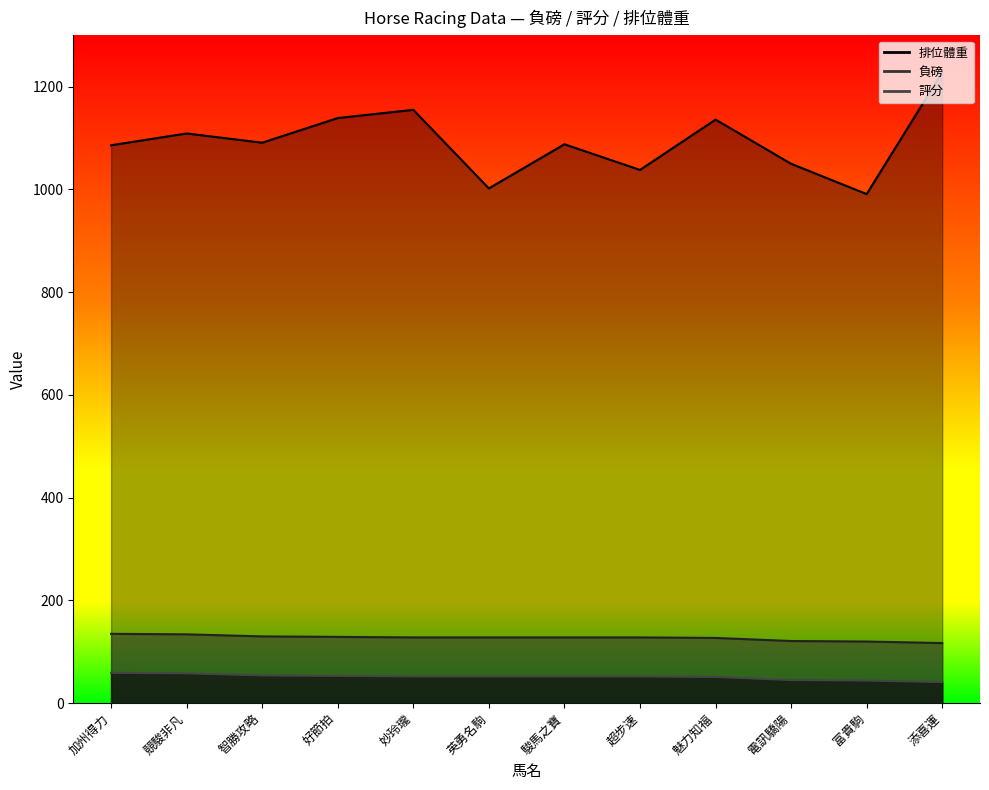

What is the spread (max minus min) of values at 智勝攻略?

1037